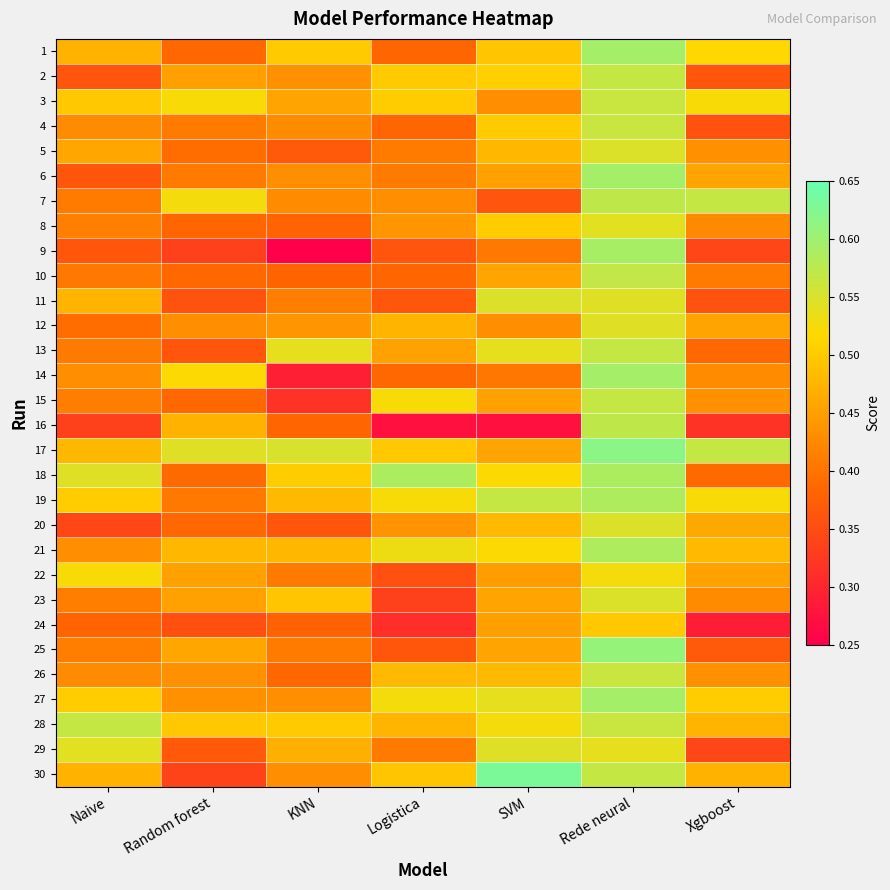

Rank the series at Logistica from lowest to highest value.

16, 24, 23, 22, 9, 11, 25, 1, 10, 4, 14, 5, 29, 6, 7, 20, 8, 13, 12, 28, 26, 30, 17, 2, 3, 15, 19, 27, 21, 18